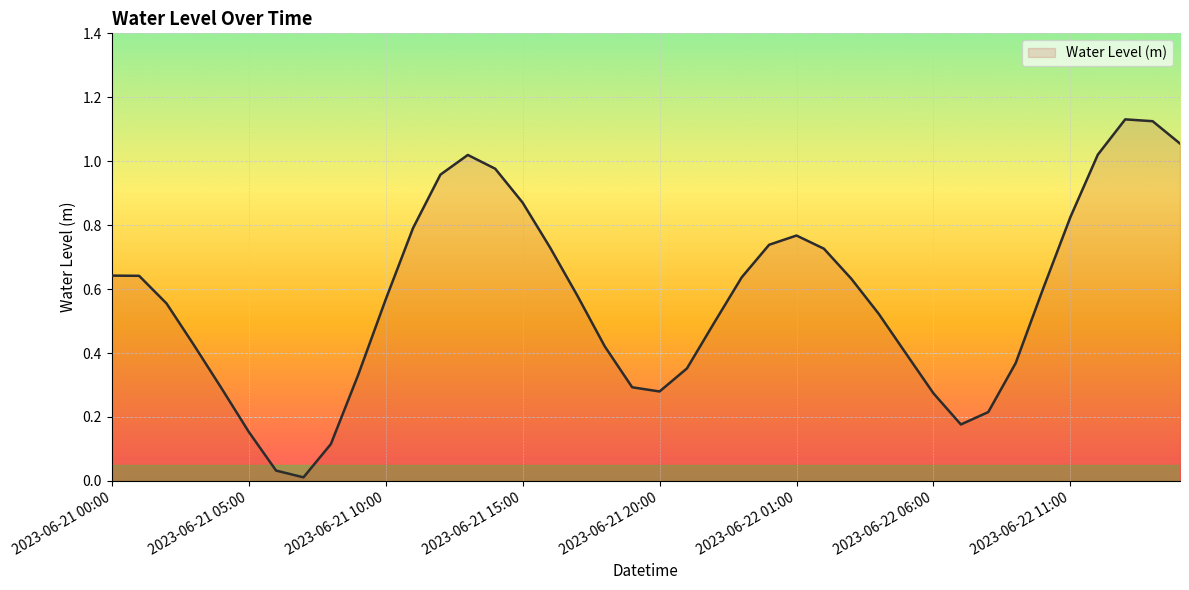

What is the label of the 37th point from the left?

2023-06-22 12:00